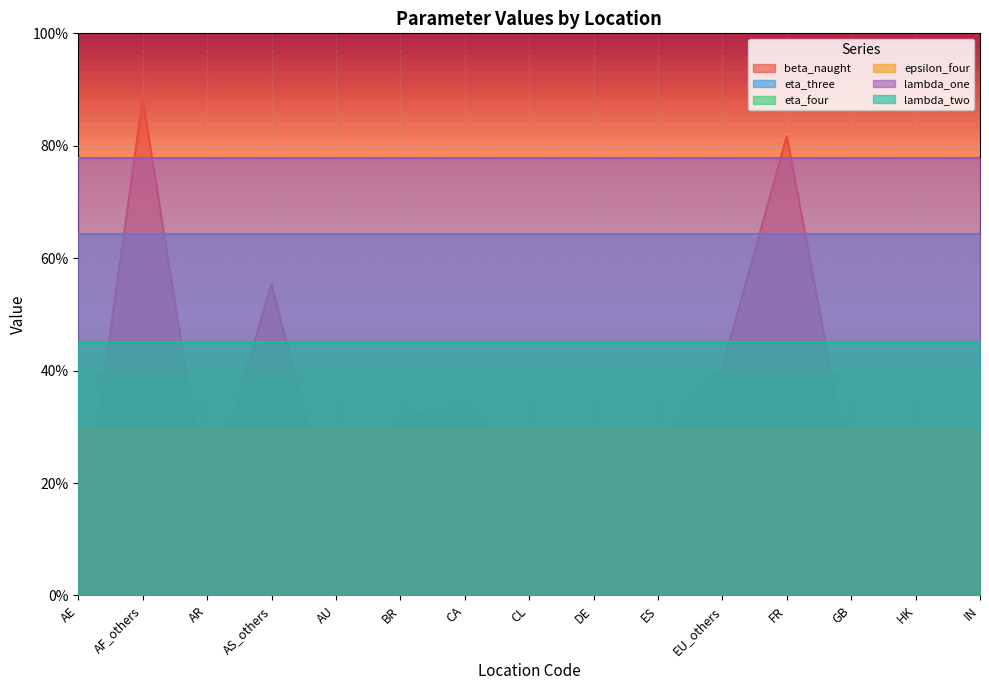

True or false: eta_three has a value of 0.6 at AS_others.

True